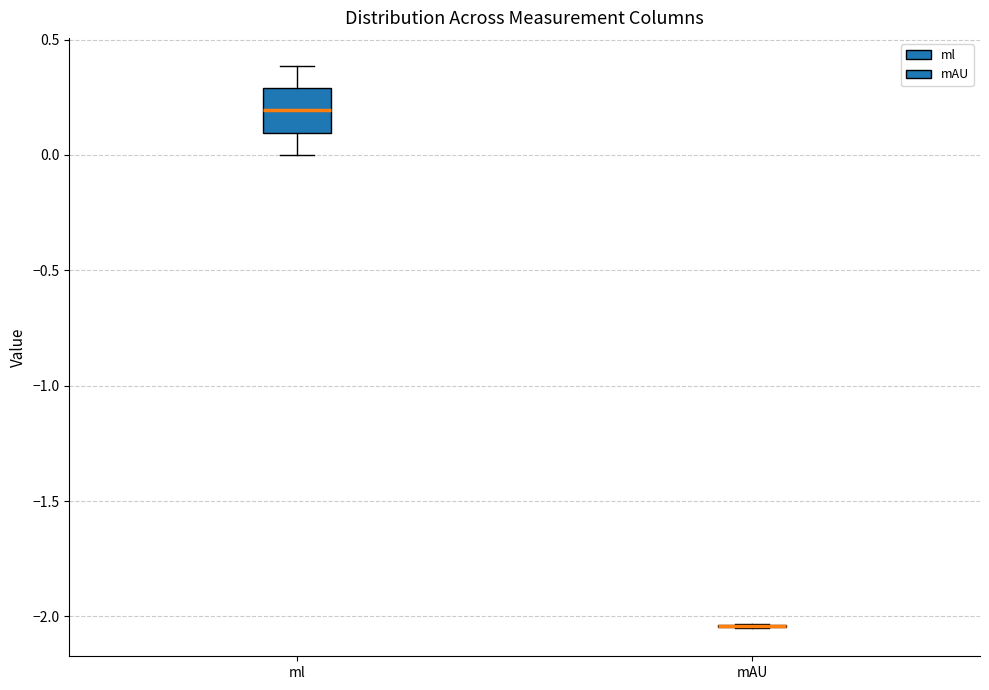

Comparing the boxes themselves (not the whiskers), which one is the tallest?

ml